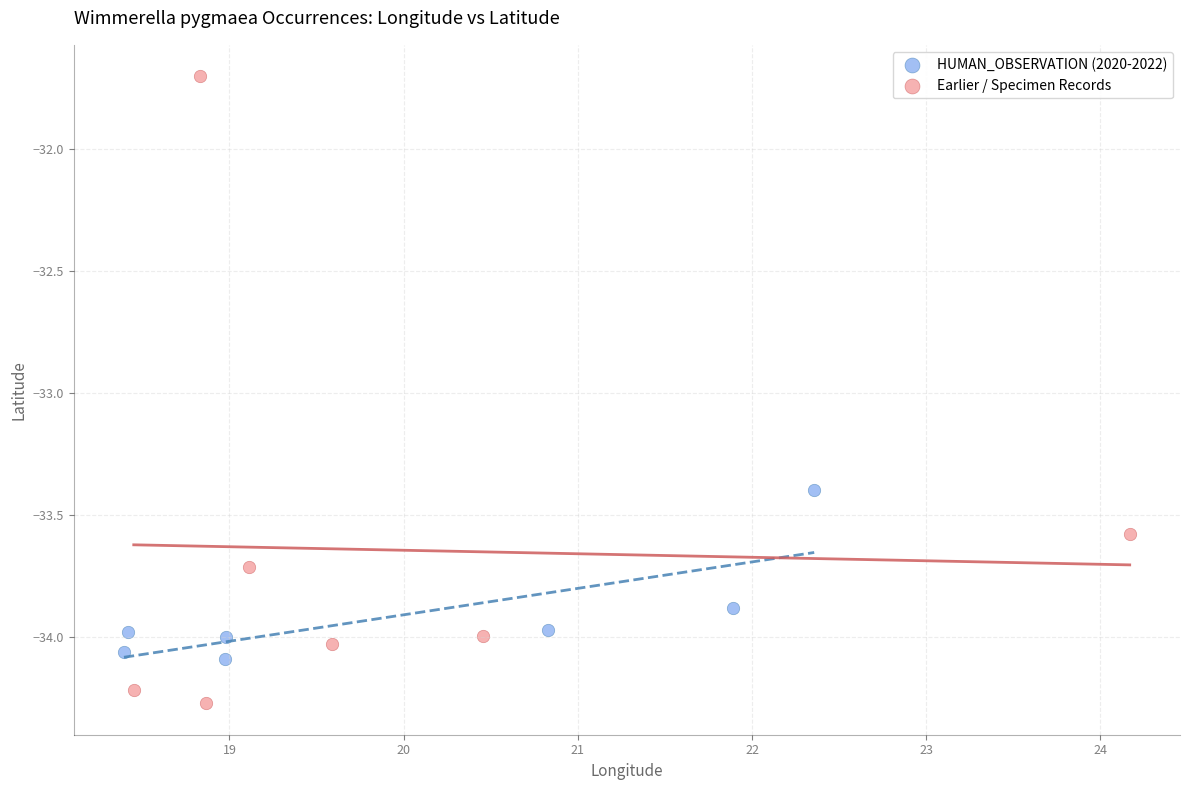

Which series reaches the minimum Y coordinate?

Earlier / Specimen Records